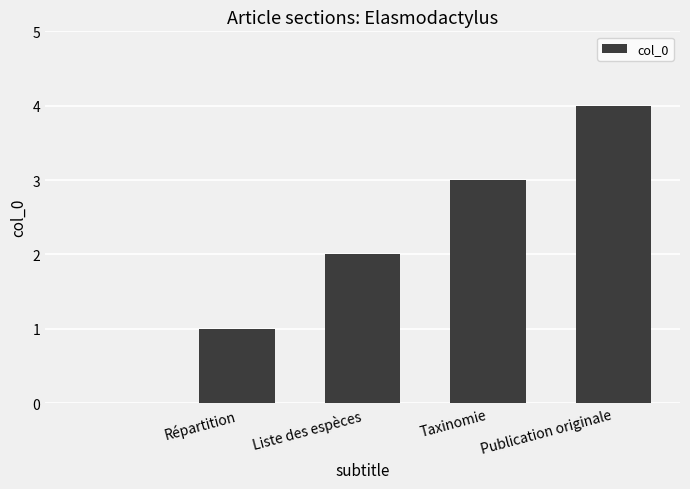

What is the greatest value displayed?

4